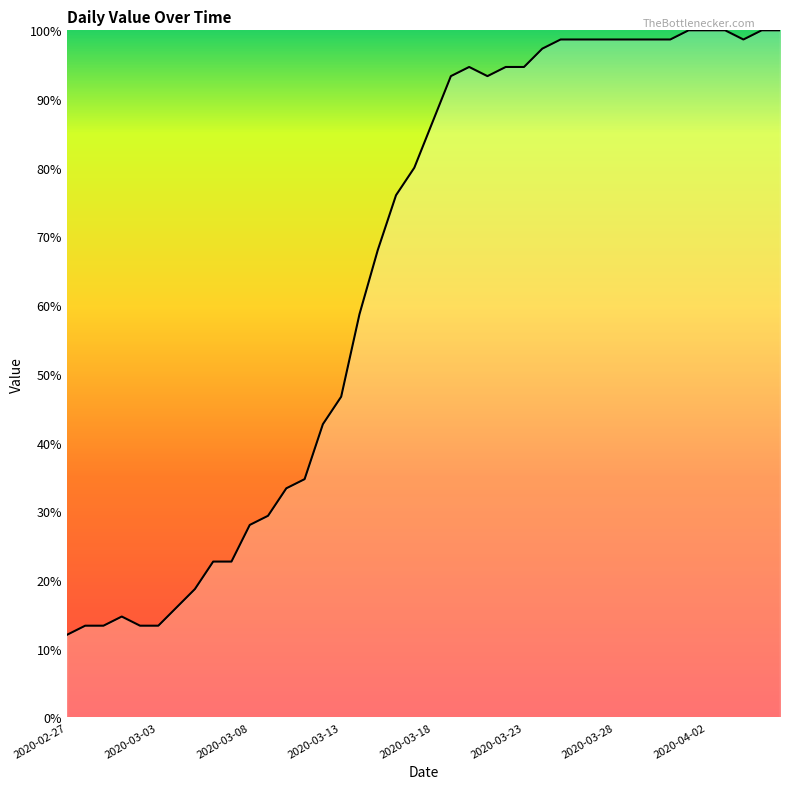

What is the difference between the maximum and minimum values?

88.0